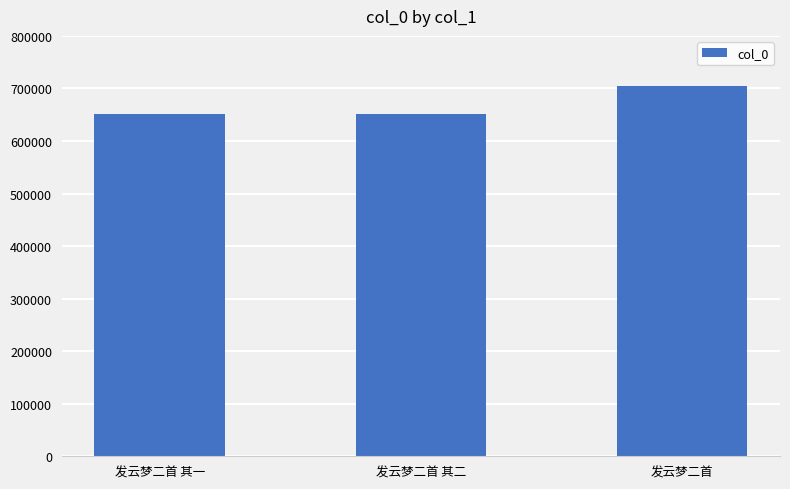

Which label corresponds to the largest value in the chart?

发云梦二首